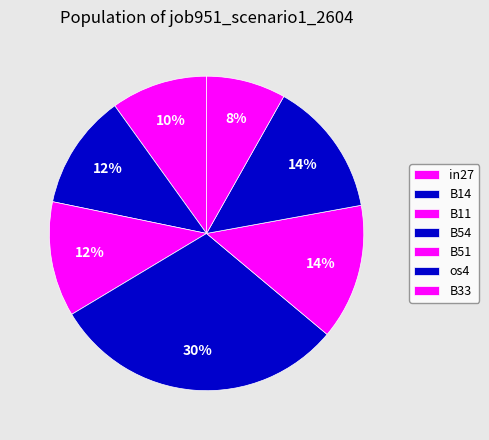

Combined, what portion of the pie is B33 and B54?

38.5%